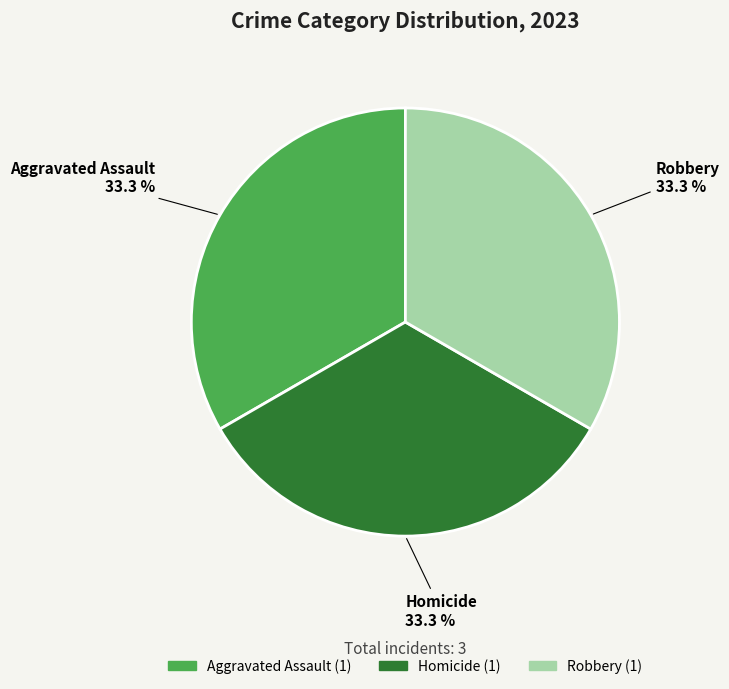

Does any single category account for the majority?

No